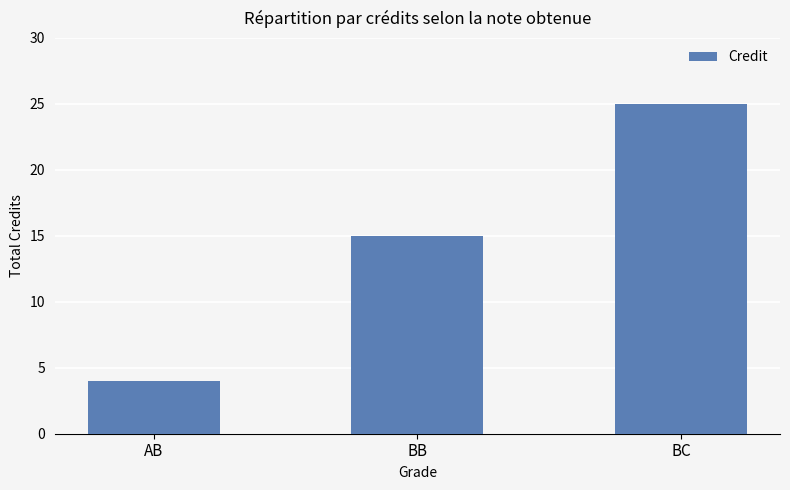

What is the sum of all values?

44